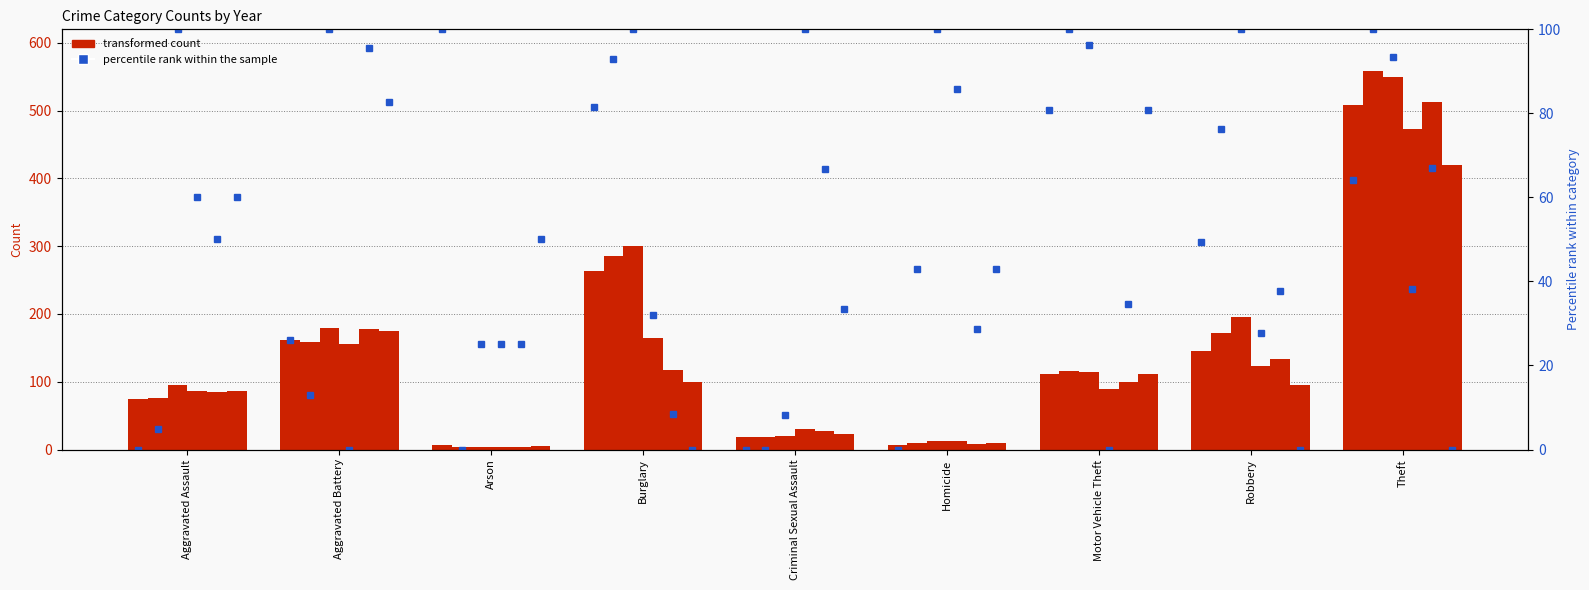

Reading left to right, what are all the values shown in this chart?

2015: 75	162	7	263	19	6	111	145	509
2016: 76	159	3	286	19	9	116	172	559
2017: 95	179	4	300	20	13	115	196	550
2018: 87	156	4	164	31	12	90	123	473
2019: 85	178	4	117	27	8	99	133	513
2020: 87	175	5	100	23	9	111	95	420